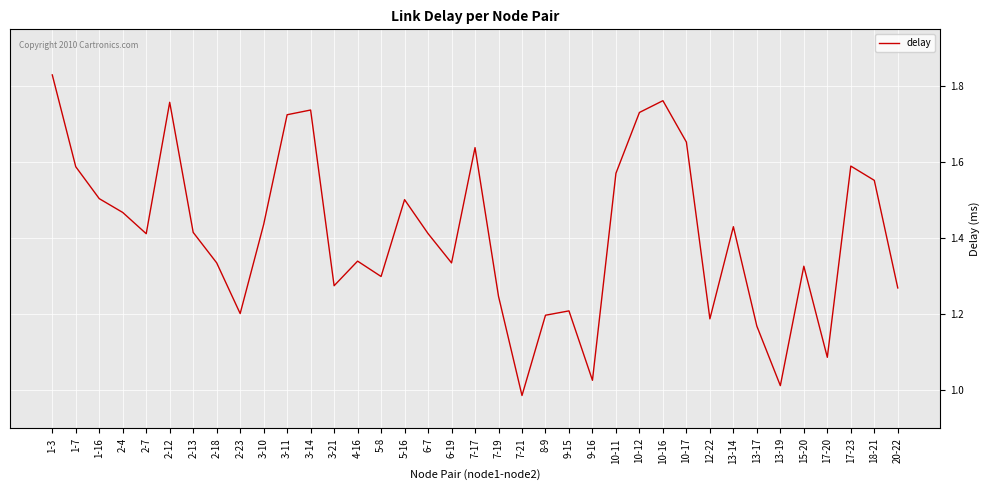

Where does the data first go above 1?

1-3